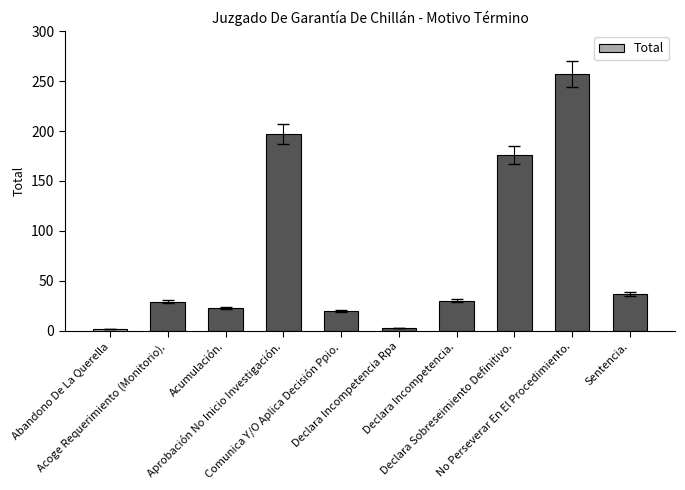

What is the difference between the maximum and minimum values?

255